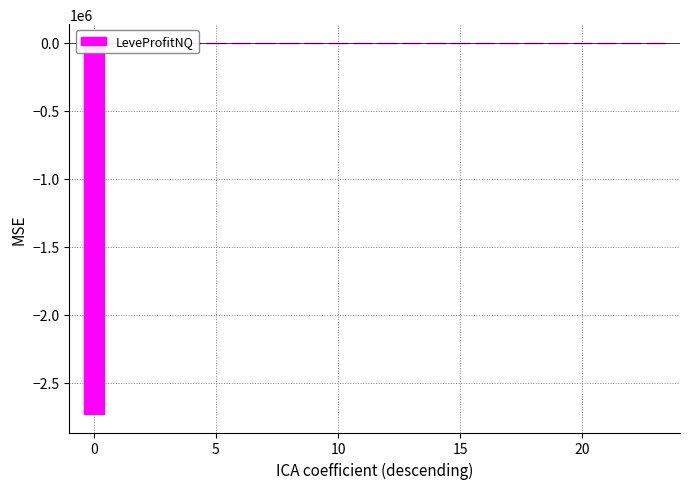

Are the bars horizontal?

No